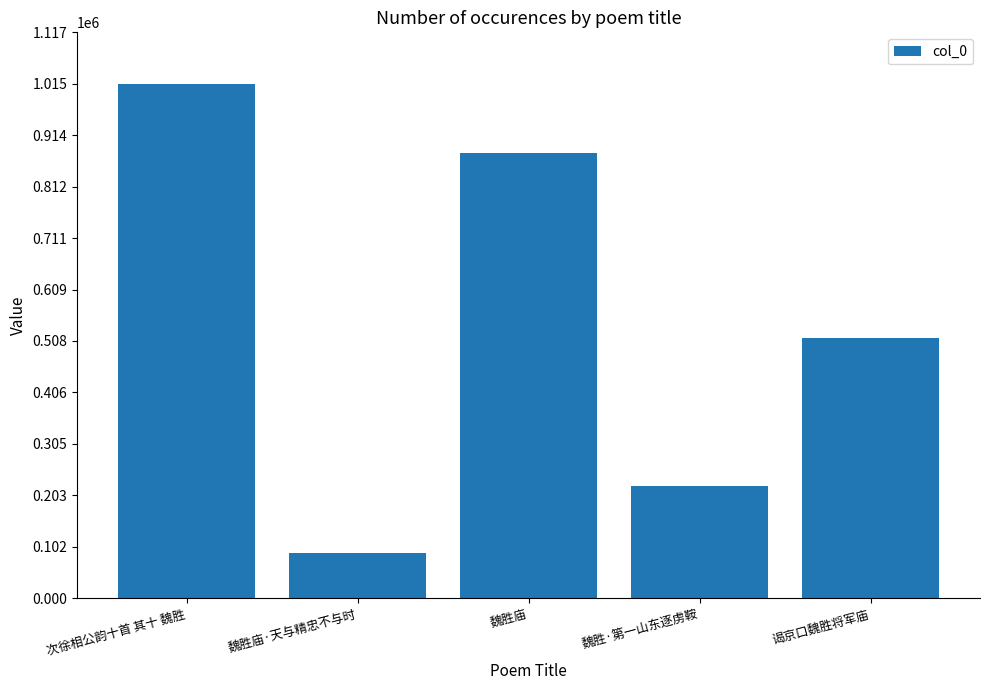

Rank the categories by value from lowest to highest.

魏胜庙·天与精忠不与时, 魏胜·第一山东逐虏鞍, 谒京口魏胜将军庙, 魏胜庙, 次徐相公韵十首 其十 魏胜